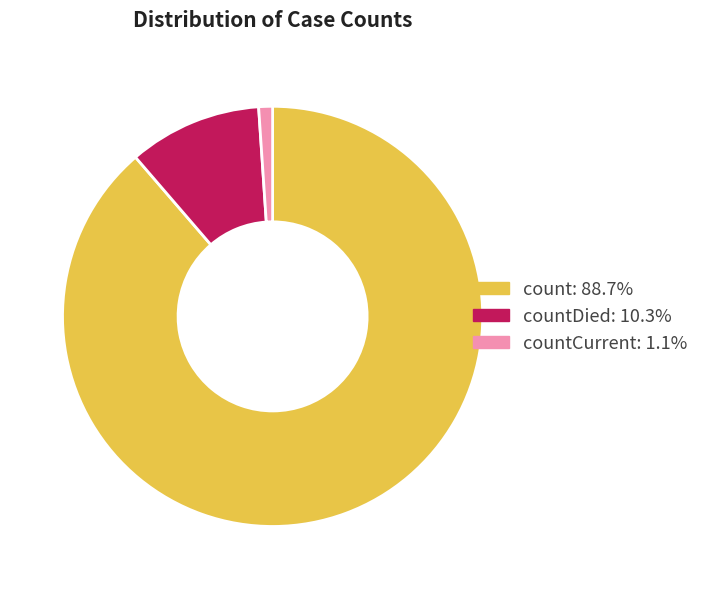

Does any single category account for the majority?

Yes